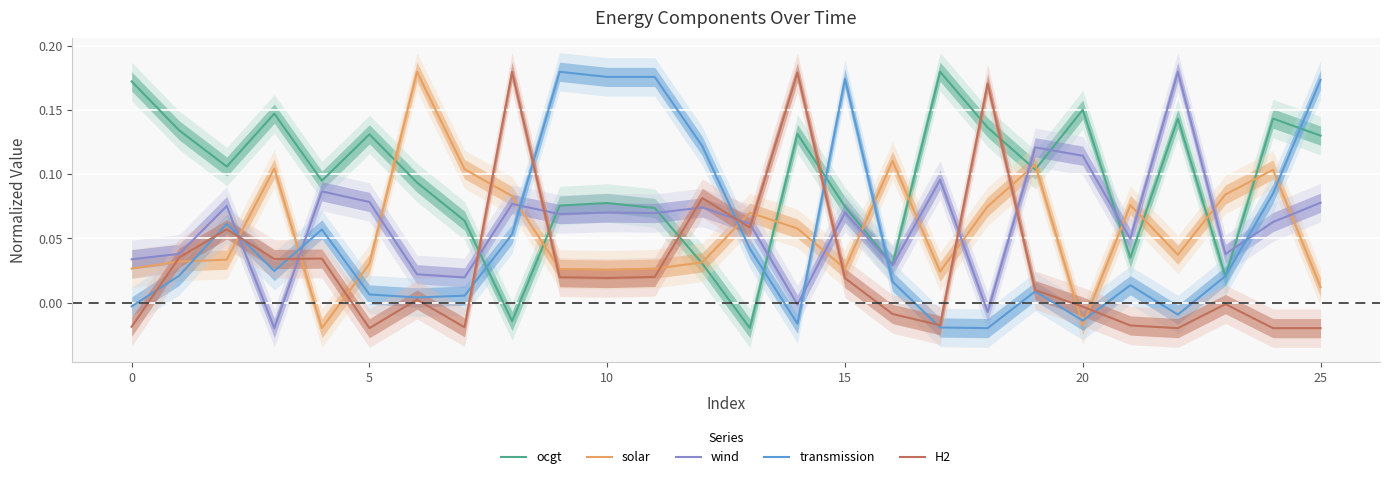

The solar series shows 0.1 at 22. True or false?

False